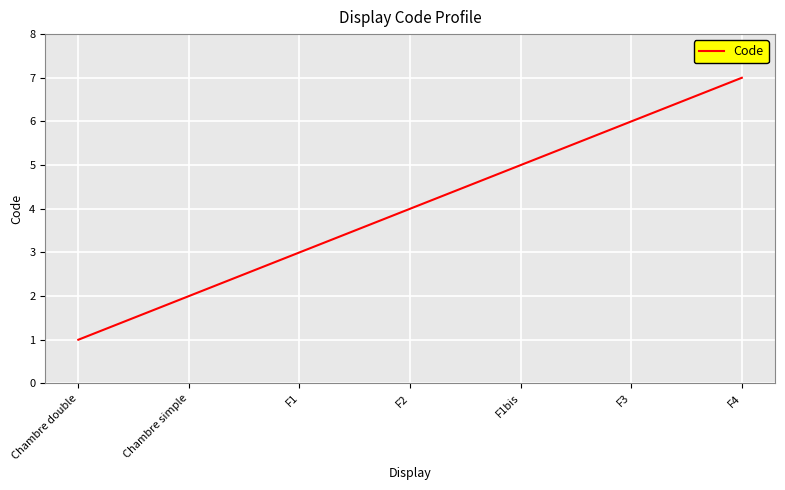

At which category does the chart reach its minimum across all series?

Chambre double